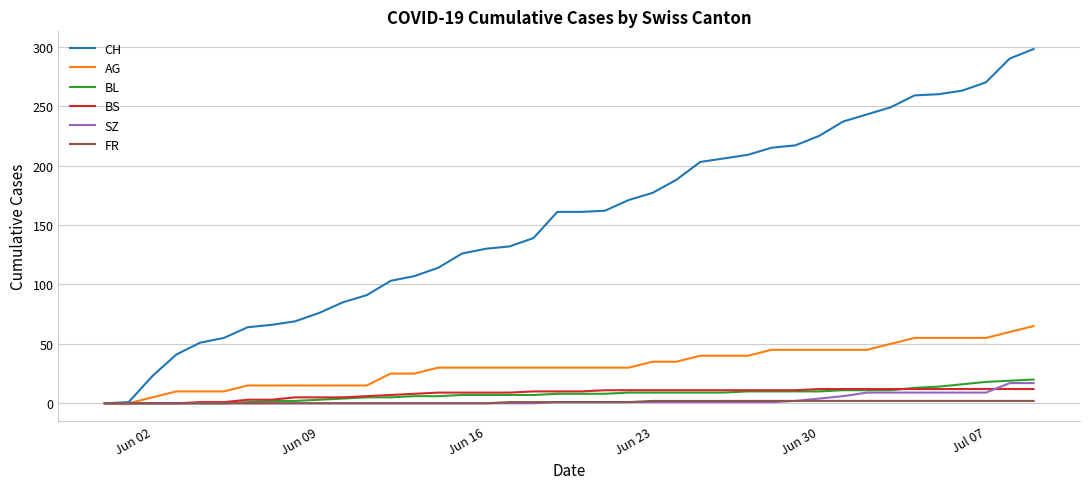

What is the highest value of the AG series?

65